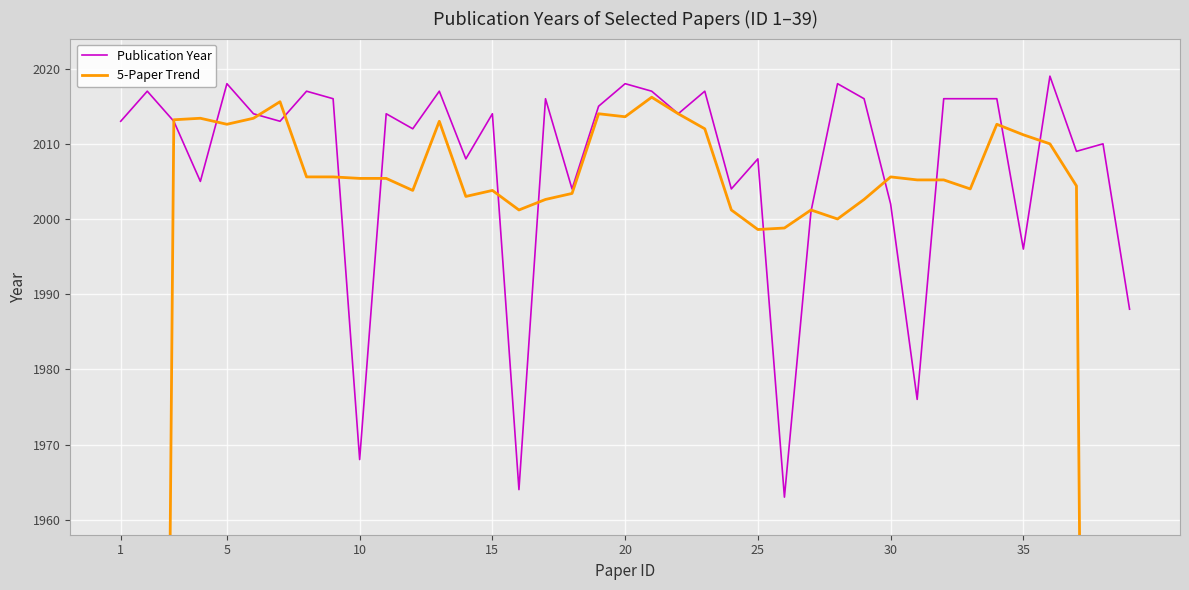

Reading right to left, transcribe all the data shown in this chart.

Publication Year: 1988.0	2010.0	2009.0	2019.0	1996.0	2016.0	2016.0	2016.0	1976.0	2002.0	2016.0	2018.0	2001.0	1963.0	2008.0	2004.0	2017.0	2014.0	2017.0	2018.0	2015.0	2004.0	2016.0	1964.0	2014.0	2008.0	2017.0	2012.0	2014.0	1968.0	2016.0	2017.0	2013.0	2014.0	2018.0	2005.0	2013.0	2017.0	2013.0
5-Paper Trend: 1201.4	1605.2	2004.4	2010.0	2011.2	2012.6	2004.0	2005.2	2005.2	2005.6	2002.6	2000.0	2001.2	1998.8	1998.6	2001.2	2012.0	2014.0	2016.2	2013.6	2014.0	2003.4	2002.6	2001.2	2003.8	2003.0	2013.0	2003.8	2005.4	2005.4	2005.6	2005.6	2015.6	2013.4	2012.6	2013.4	2013.2	1609.6	1208.6